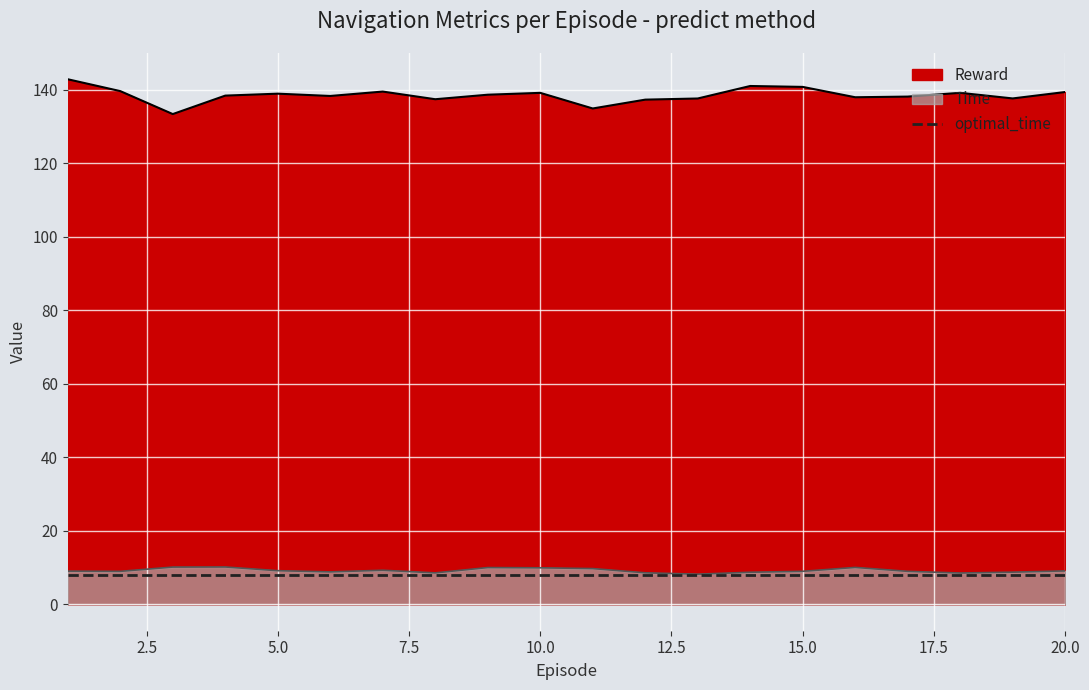

What is the value of the Reward (line) point at the 17th from the left?

138.2